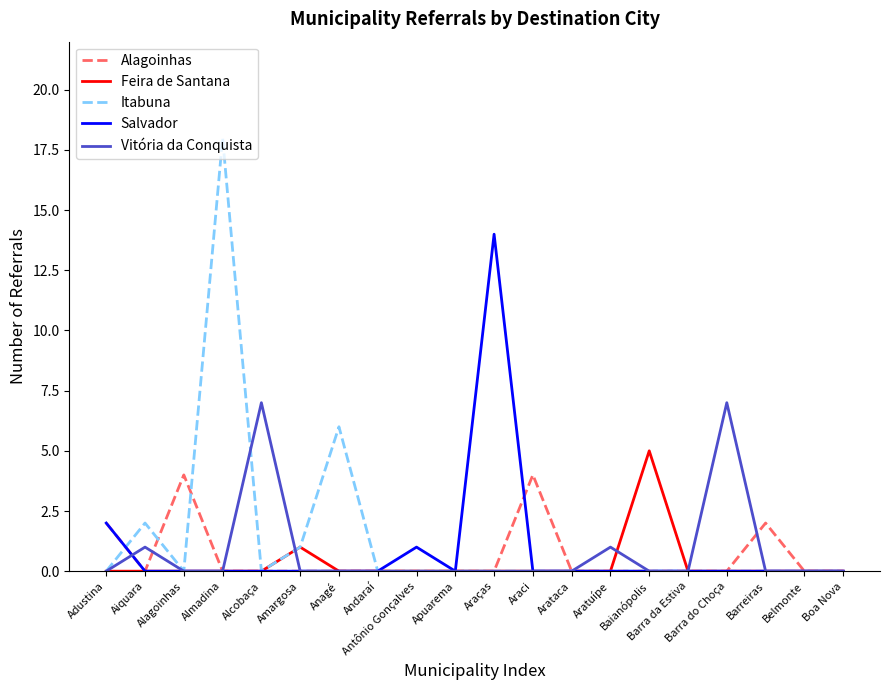

At which category does the chart reach its peak across all series?

Almadina